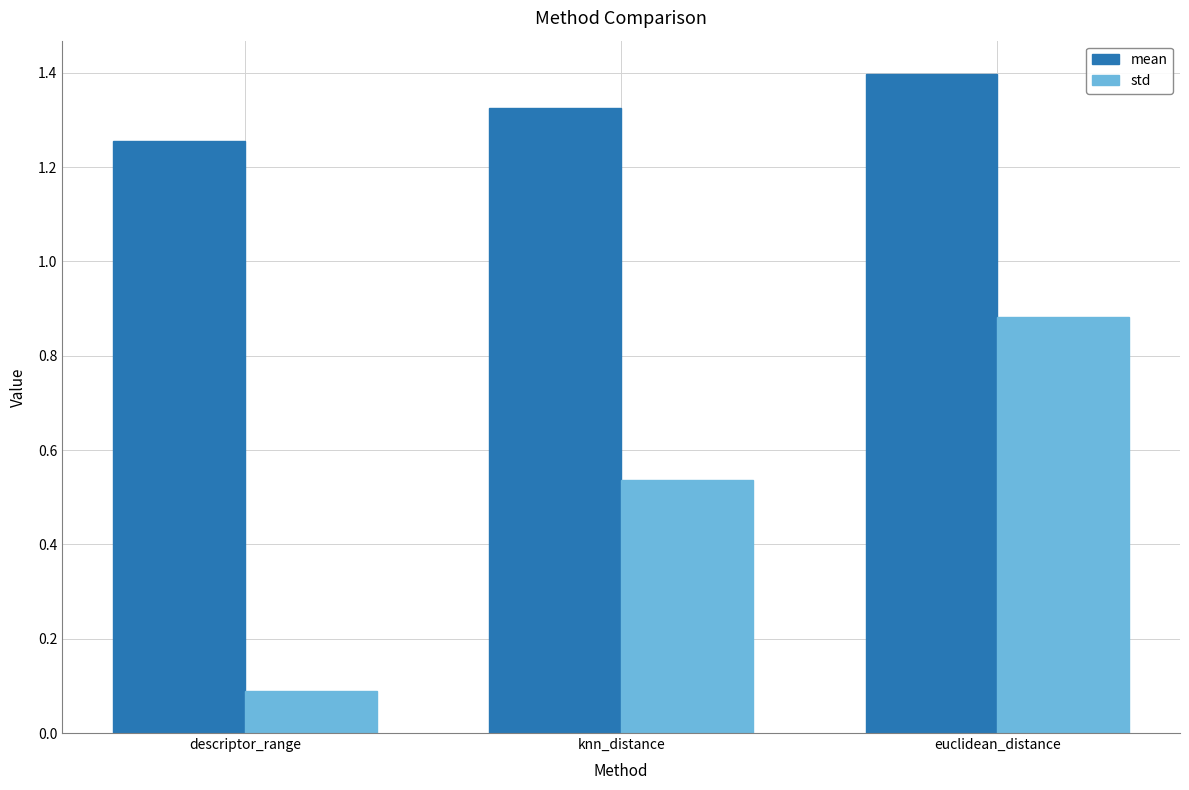

What is the spread (max minus min) of values at knn_distance?

0.8